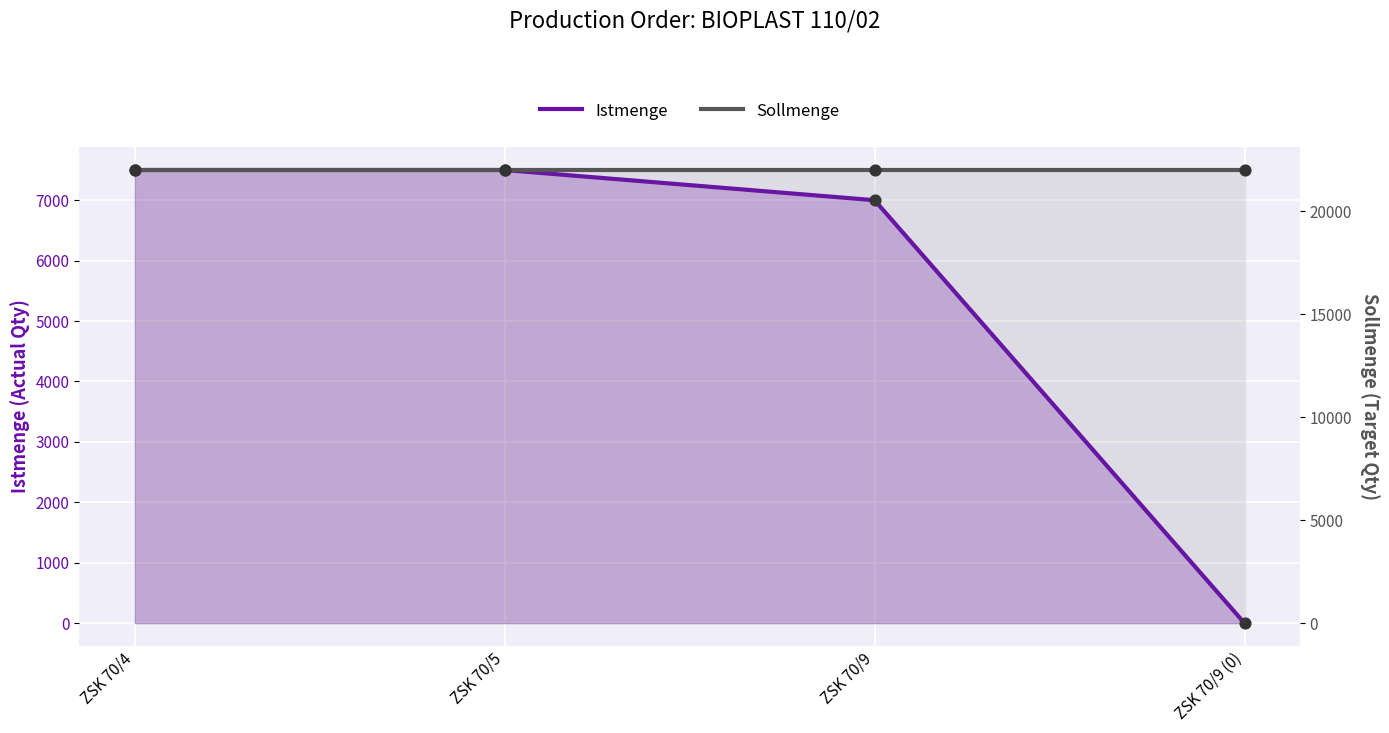

Is the value of Istmenge at ZSK 70/9 (0) greater than the value of Sollmenge at ZSK 70/9 (0)?

No